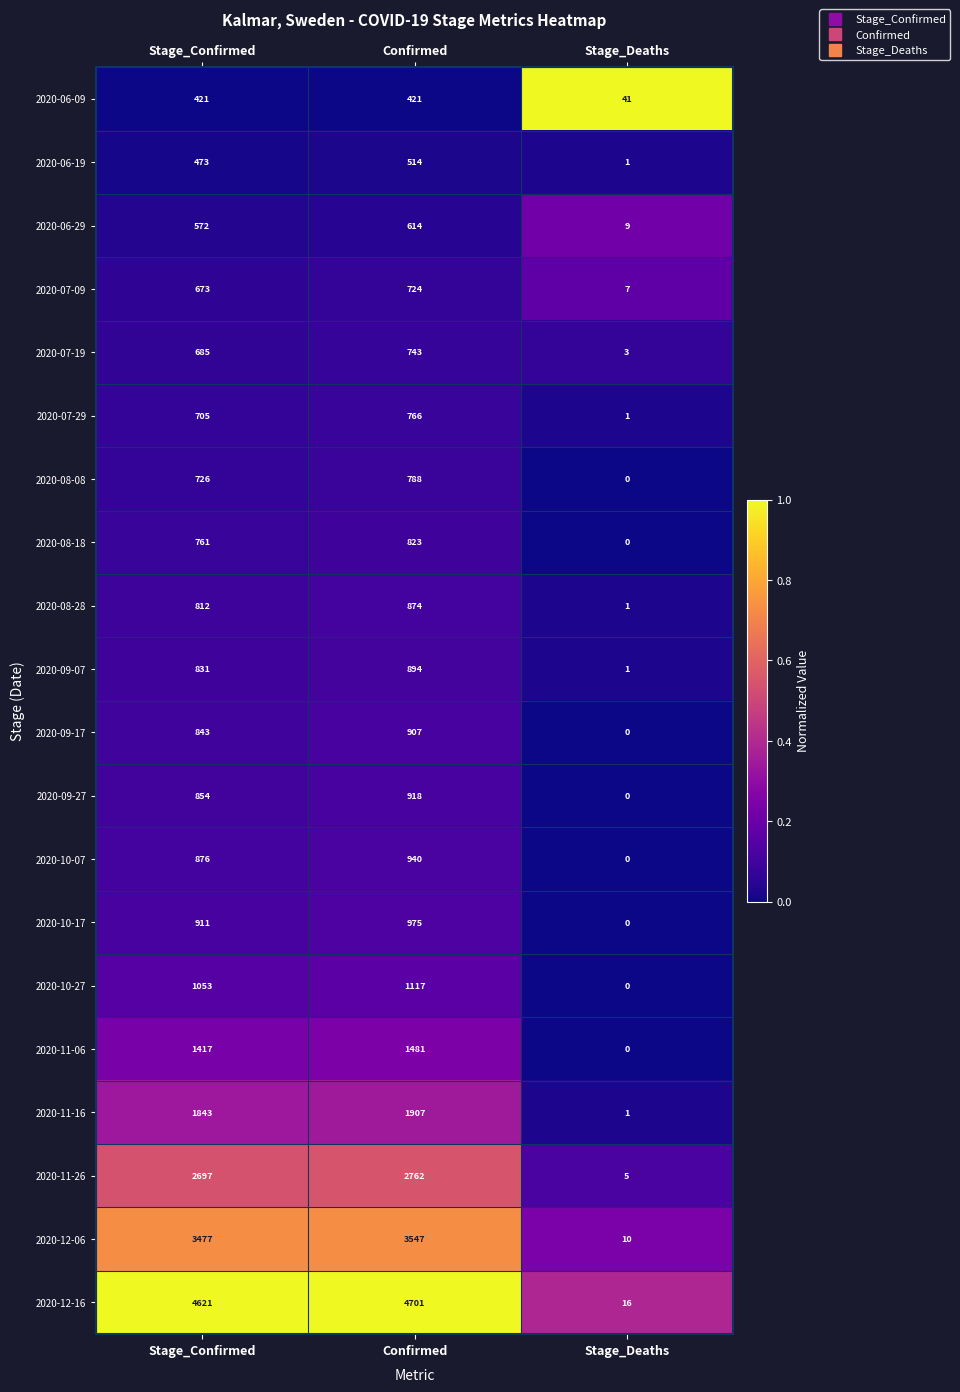

What is the spread (max minus min) of values at Stage_Confirmed?

4200